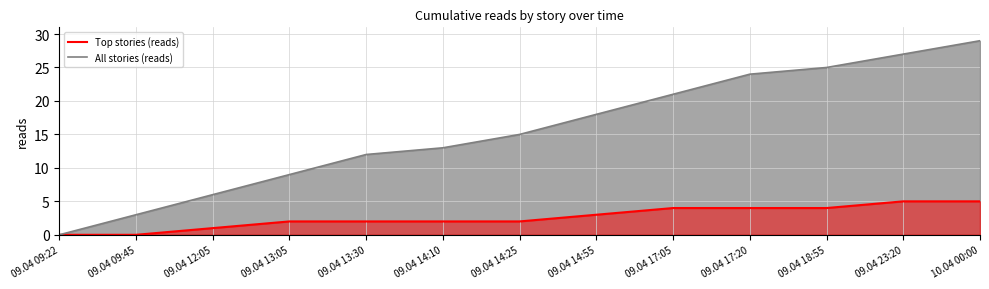

True or false: Top stories (reads) and All stories (reads) cross at least once.

False